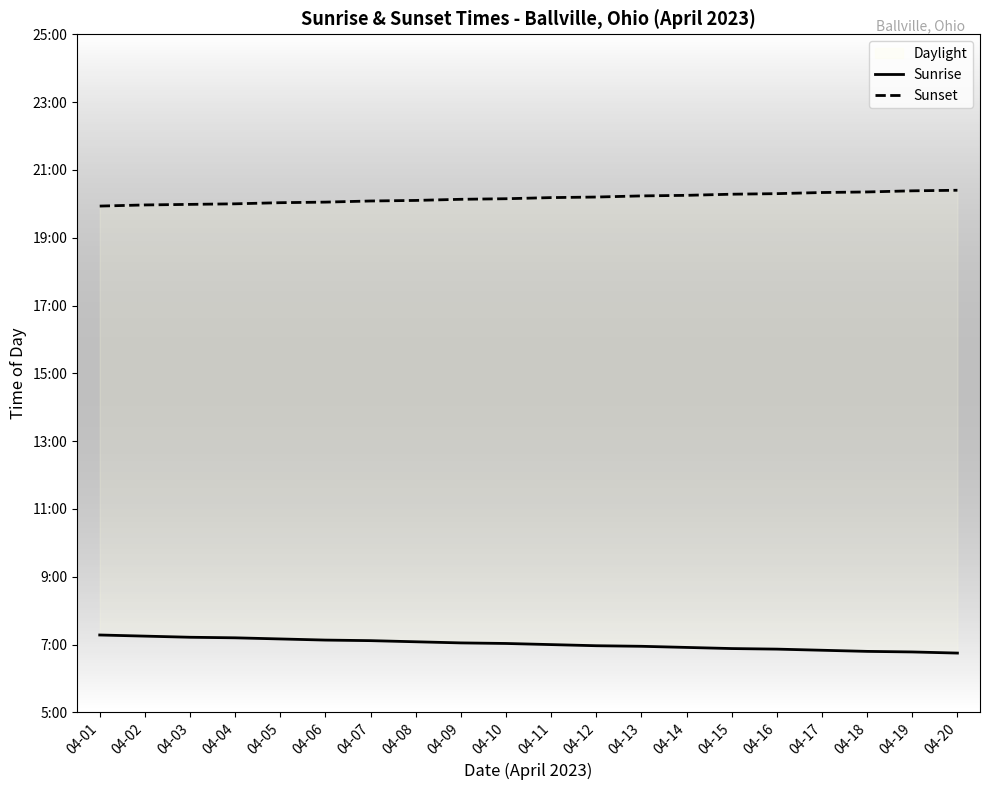

At which category does the chart reach its minimum across all series?

04-20